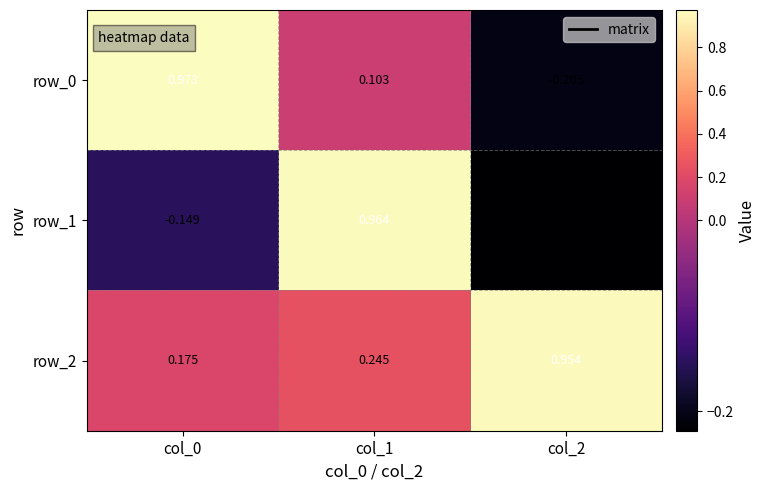

Which series has the largest range (max minus min)?

row_1